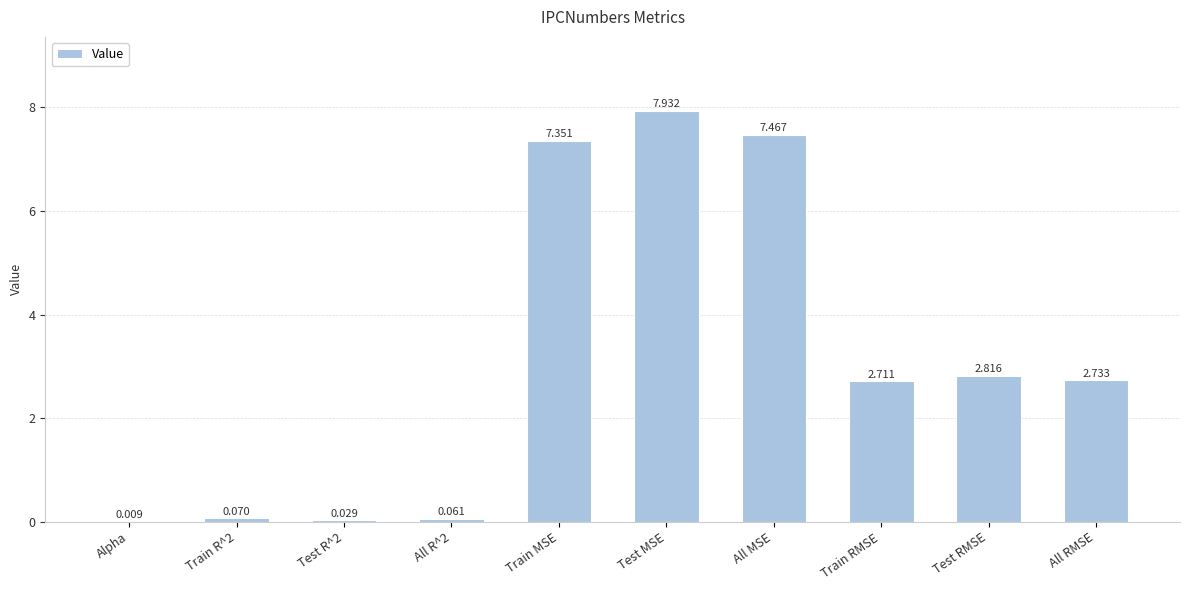

Is it true that the value at All MSE is 7.5?

True